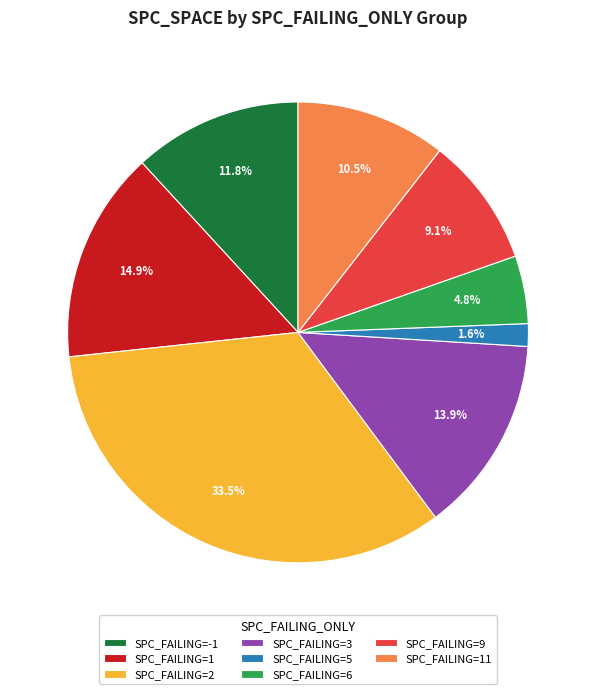

Which slice is the smallest?

SPC_FAILING=5